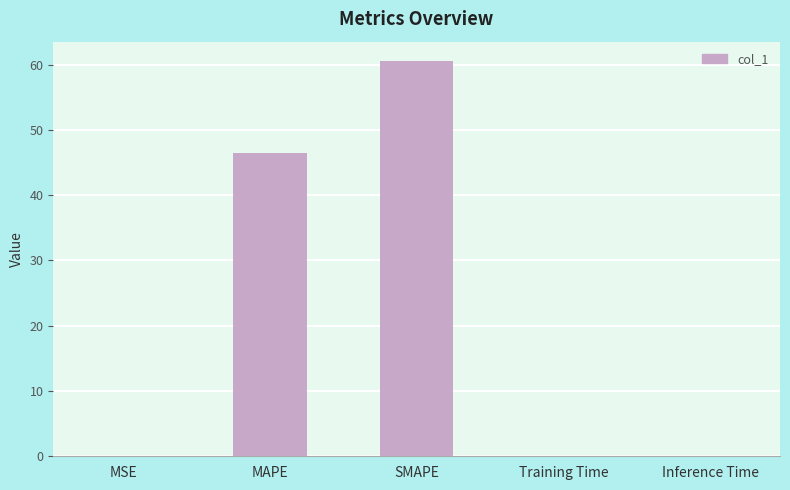

The value at Training Time is 0.0. True or false?

True